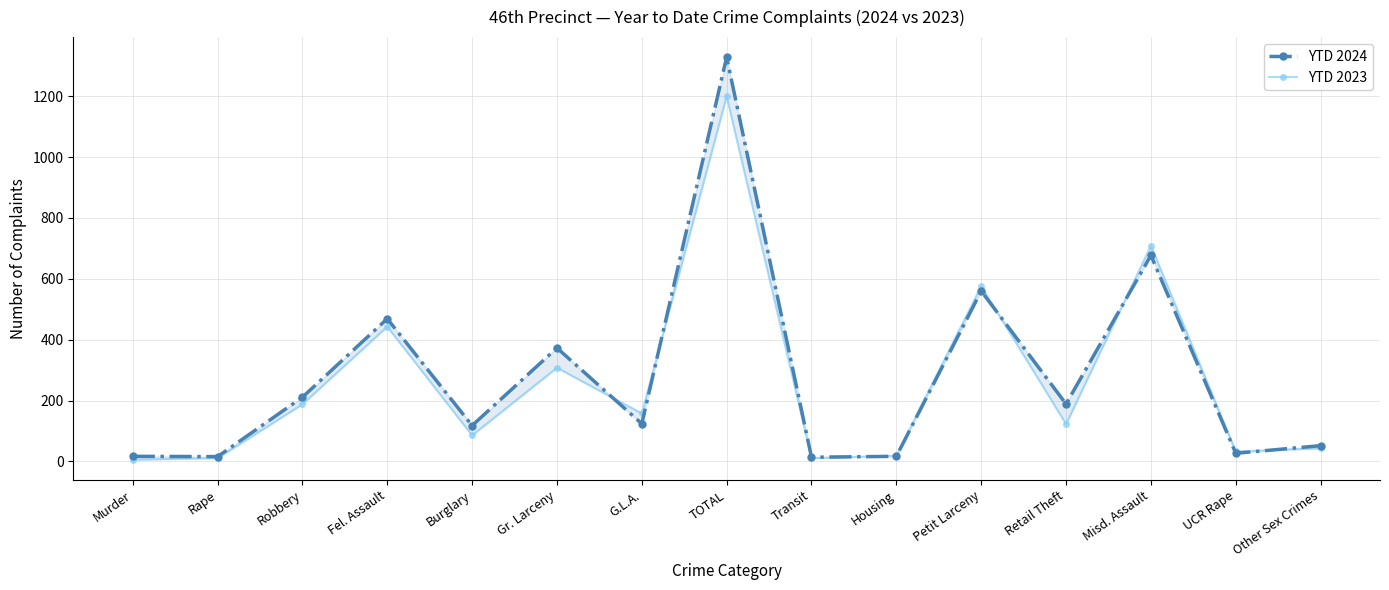

What is the total value across all series at Retail Theft?

312